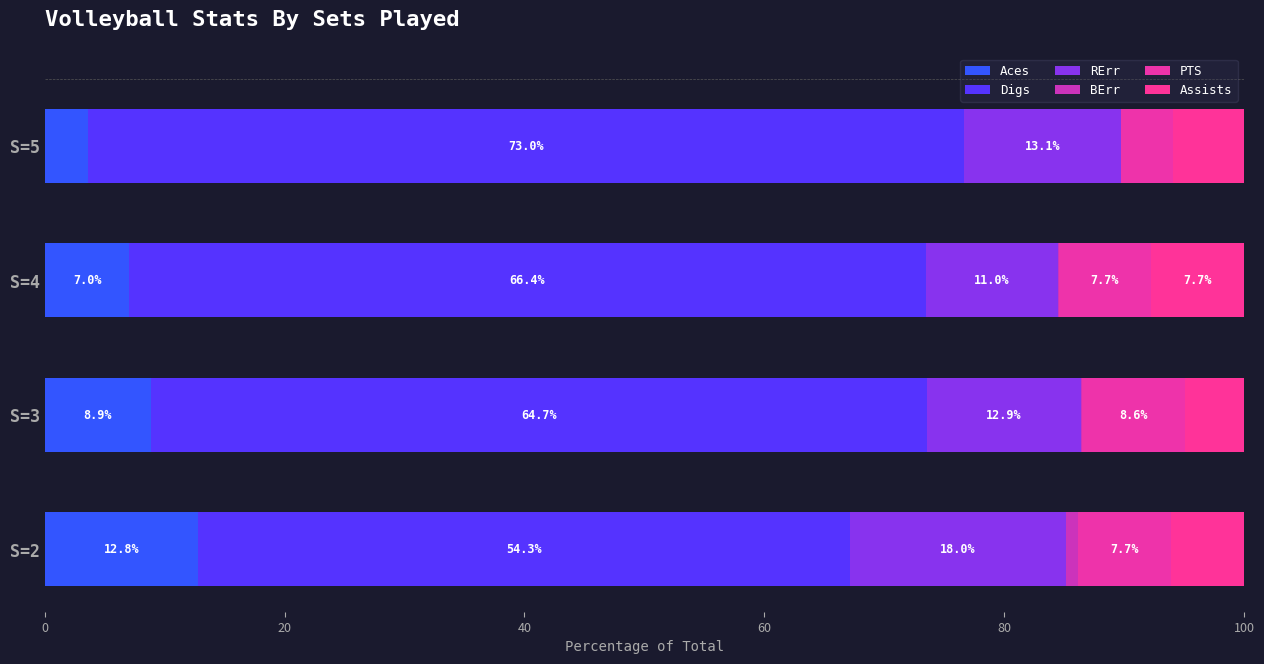

How many series are shown in this chart?

6